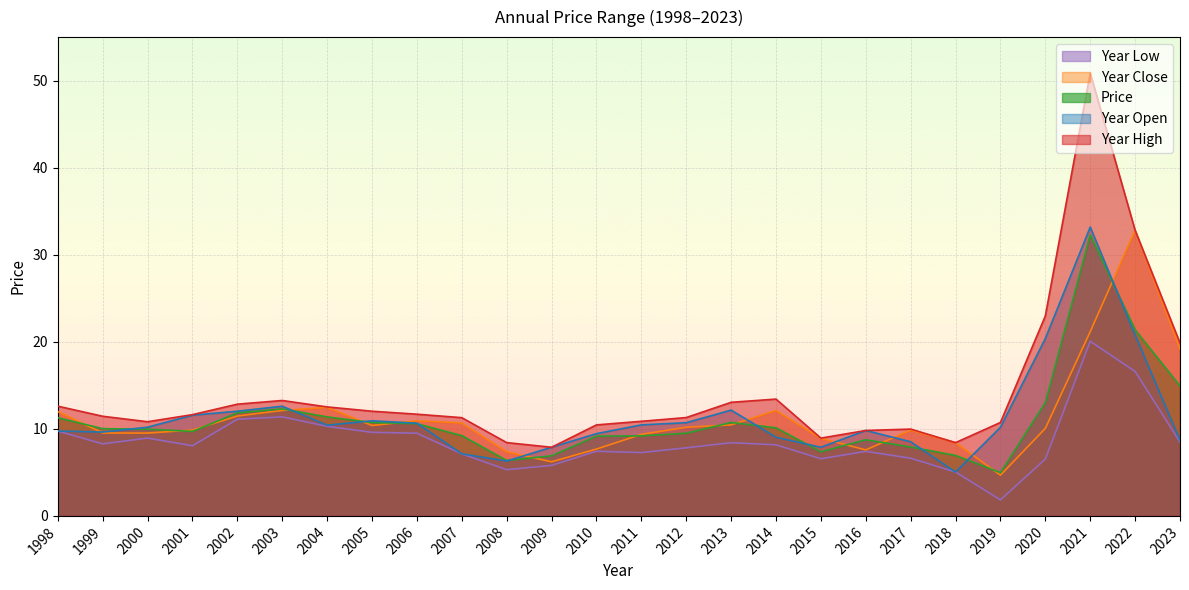

How many data points in year_high are above 11?

16